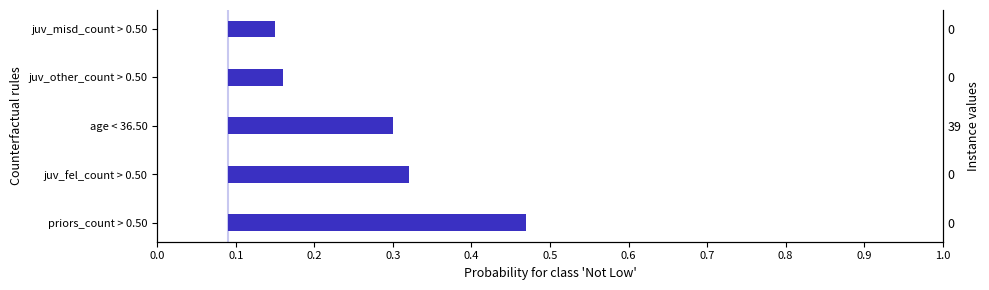

How many values are between 0 and 1?

5